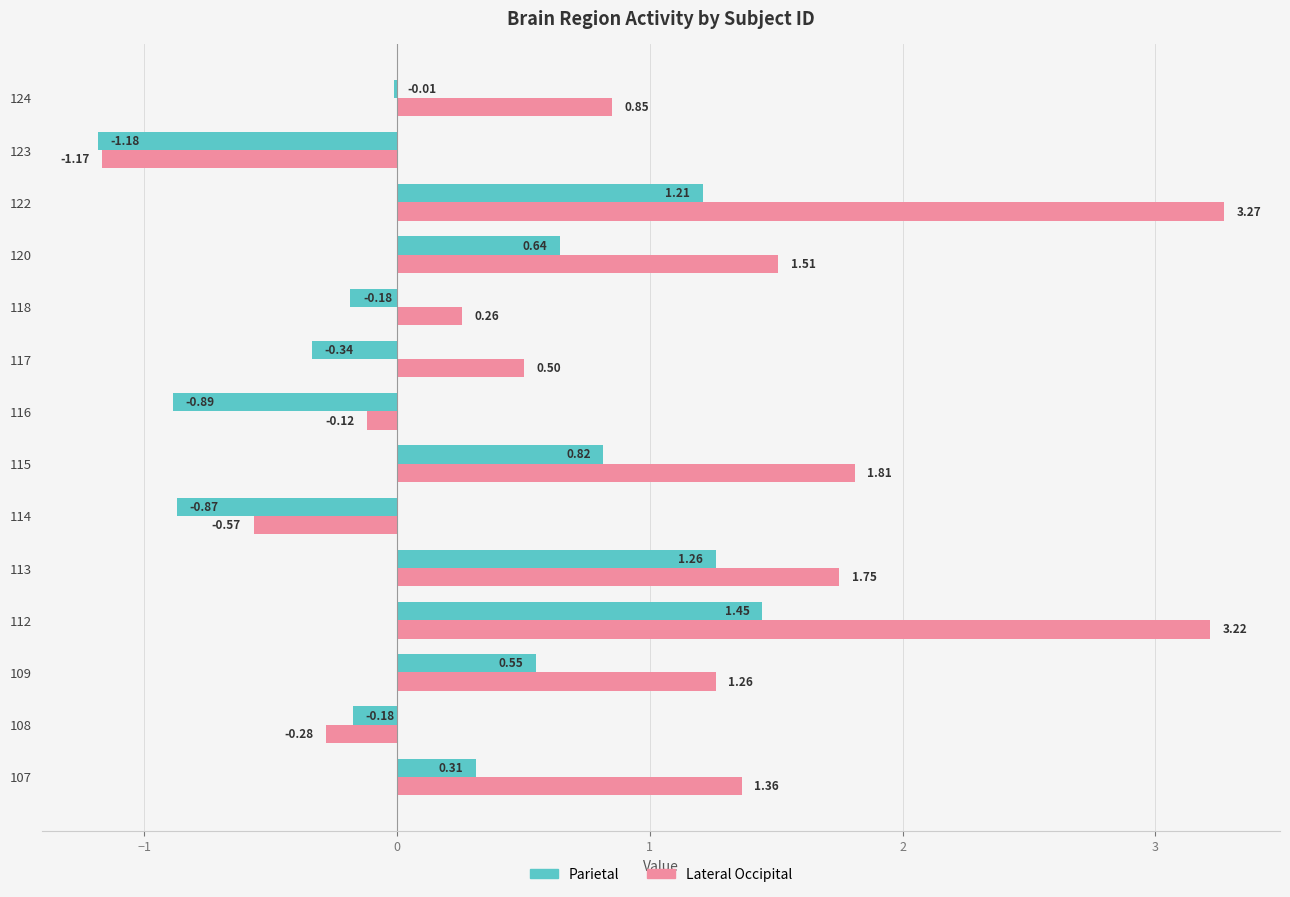

Which series changed the most between 112 and 122?

Parietal